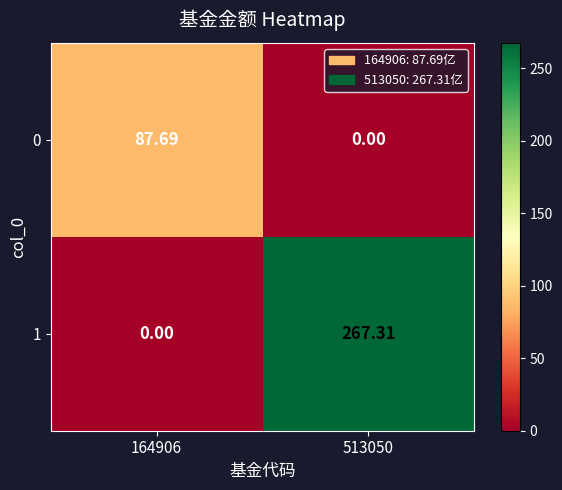

Is the value of 0 at 513050 greater than the value of 1 at 513050?

No